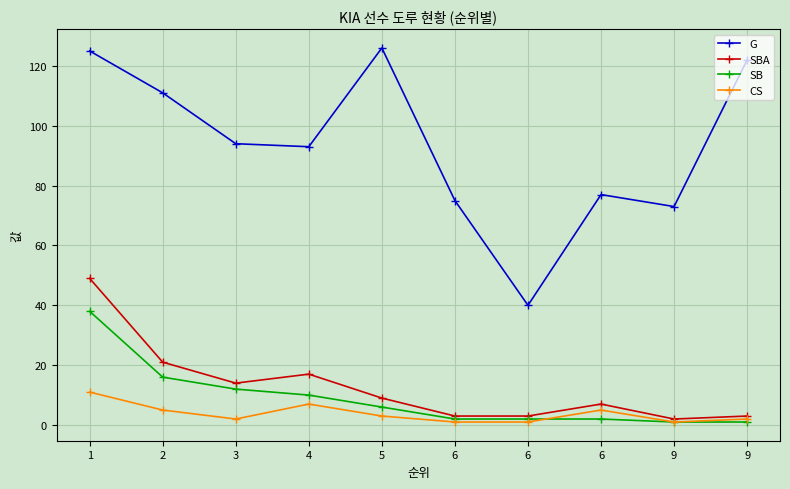

The value of G at 4 is 30. True or false?

False